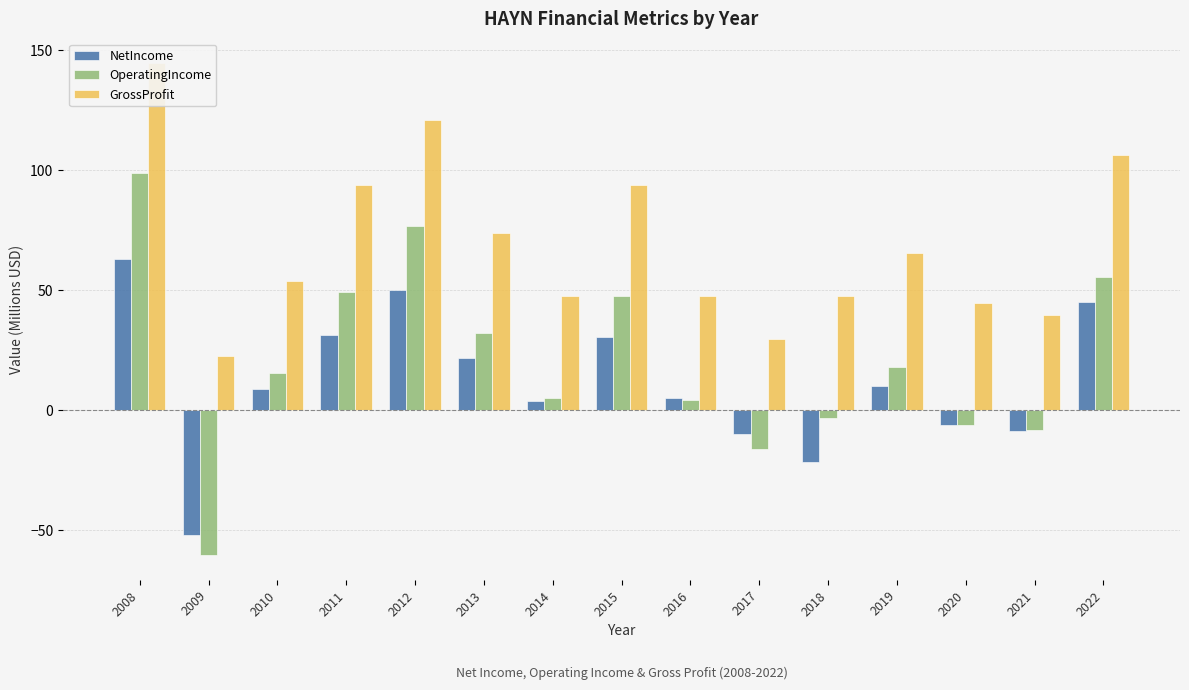

Which category has the highest value across all series?

2008